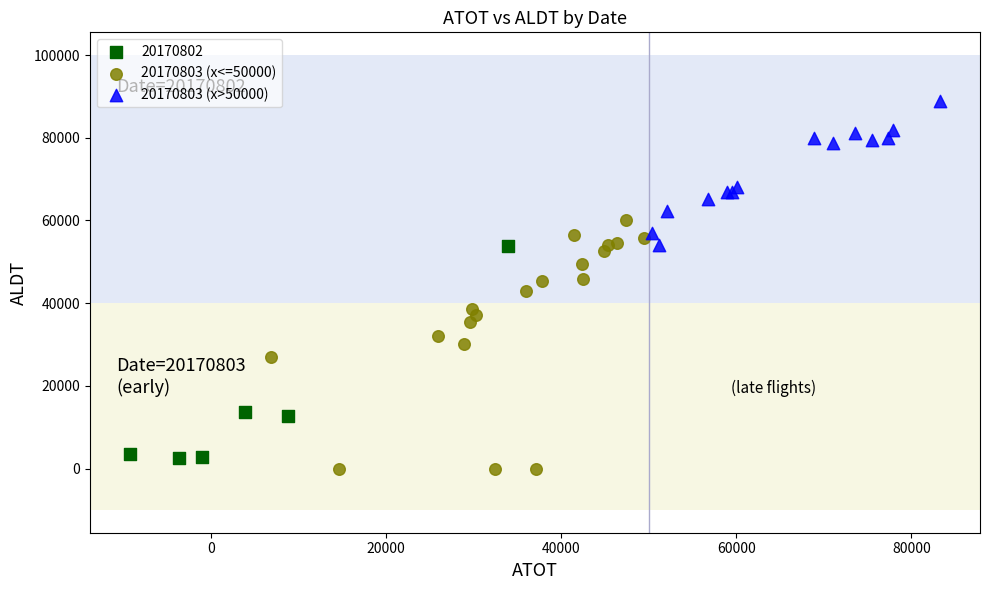

Which series reaches the maximum Y coordinate?

20170803 (x>50000)